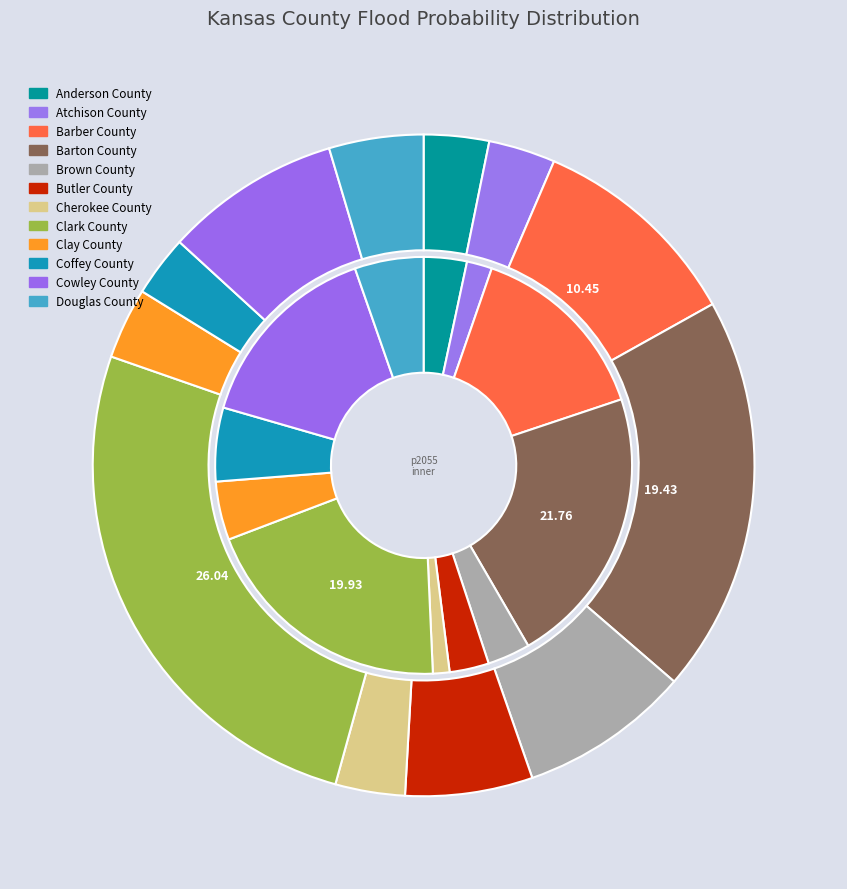

Does any single category account for the majority?

No